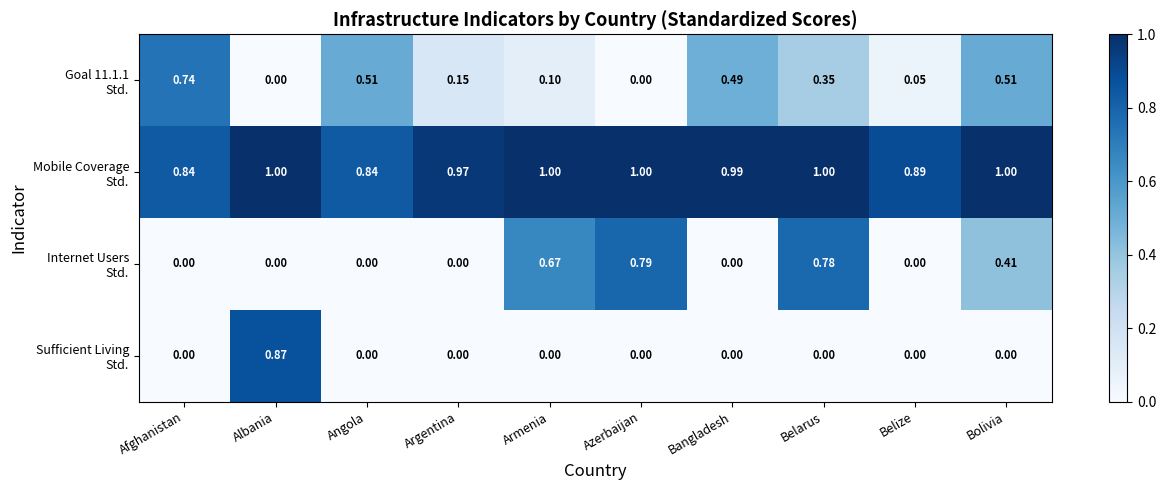

Count the number of data series in this chart.

4